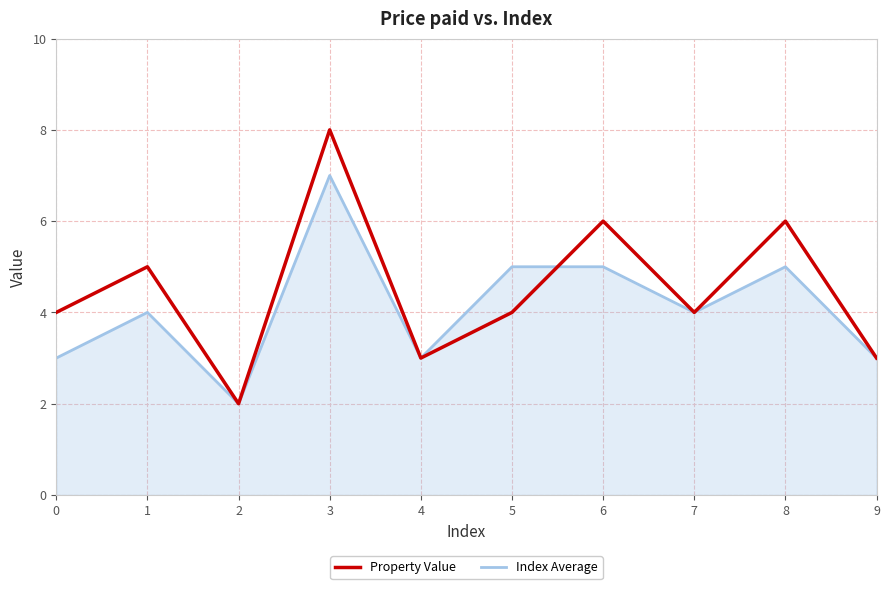

Reading left to right, list all the values displayed in this chart.

Property Value: 4	5	2	8	3	4	6	4	6	3
Index Average: 3	4	2	7	3	5	5	4	5	3